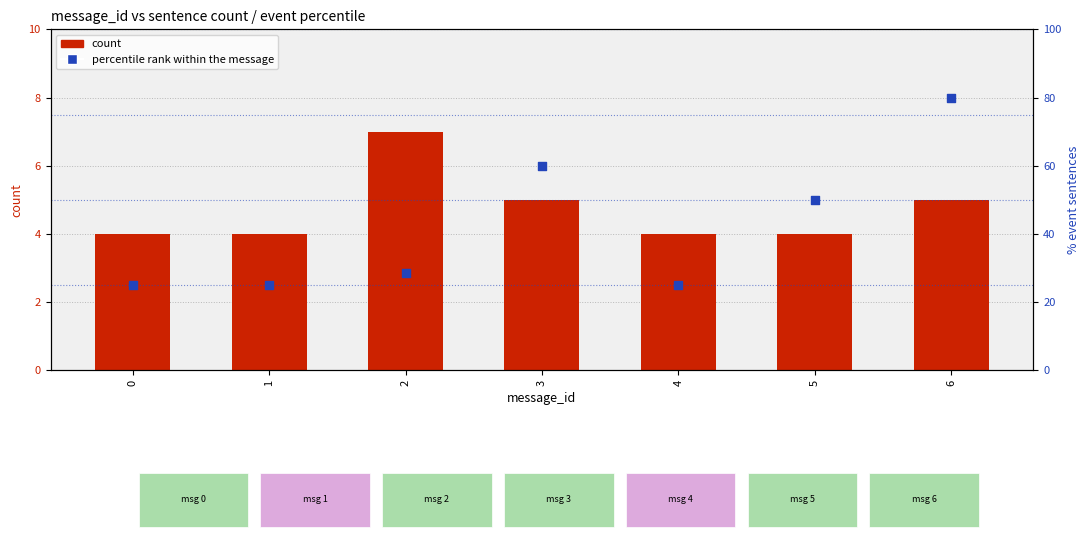

Which series has the widest spread of Y values?

percentile rank within the message